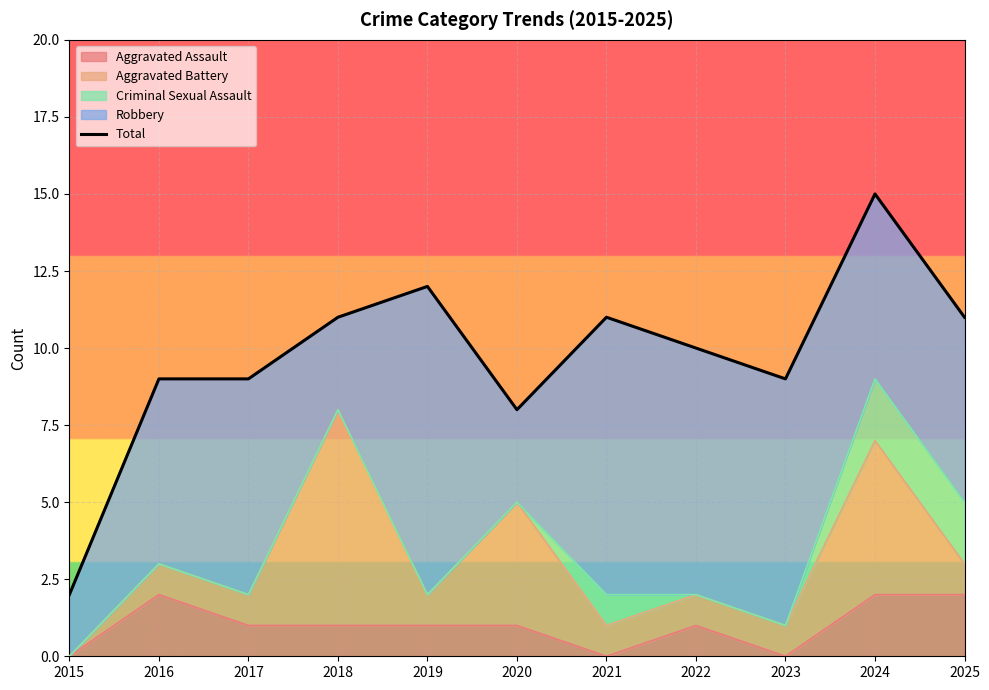

How many values are below 10?

5